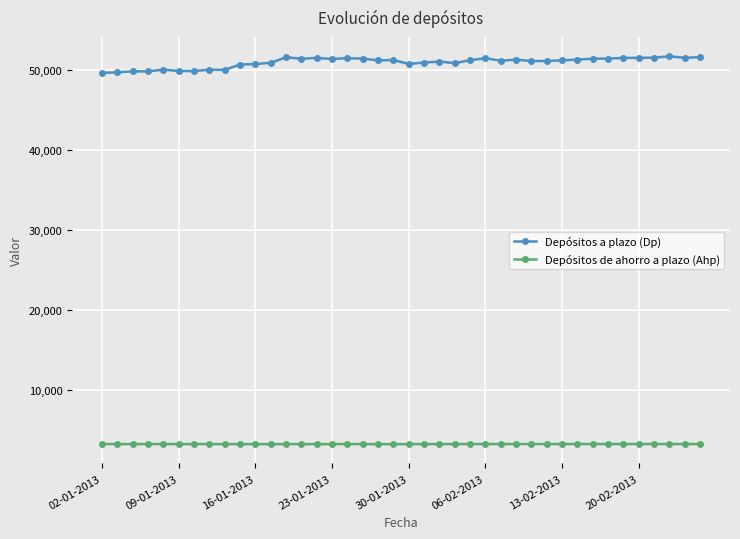

What is the value of the Depósitos a plazo (Dp) point at the 24th from the left?

50838